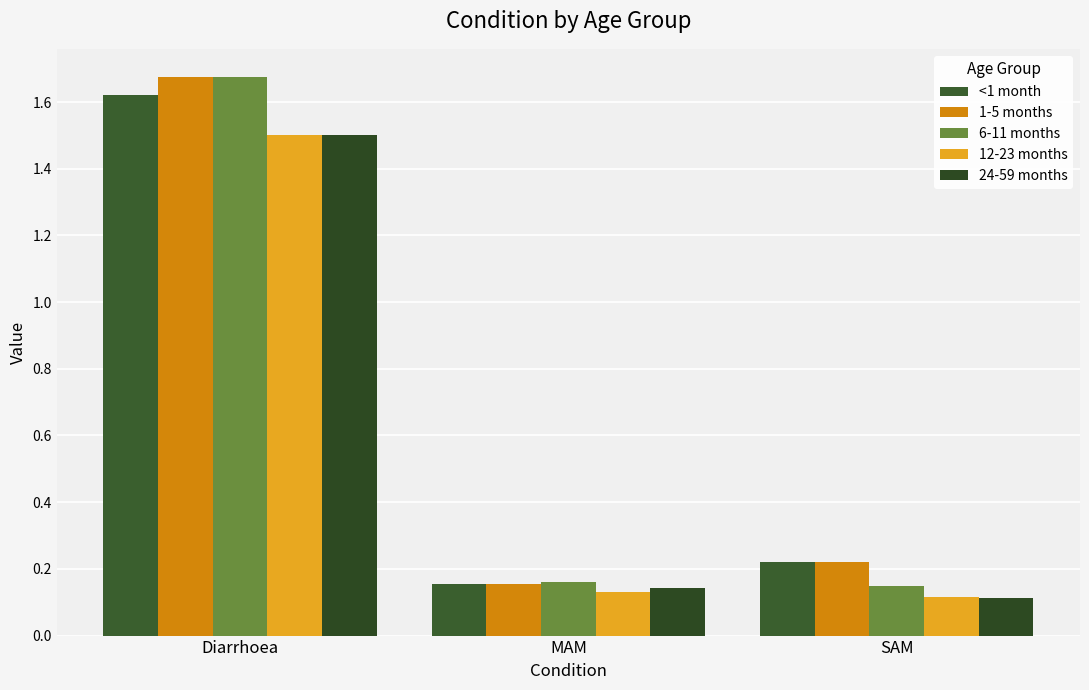

What is the difference between the highest and lowest values at Diarrhoea?

0.2